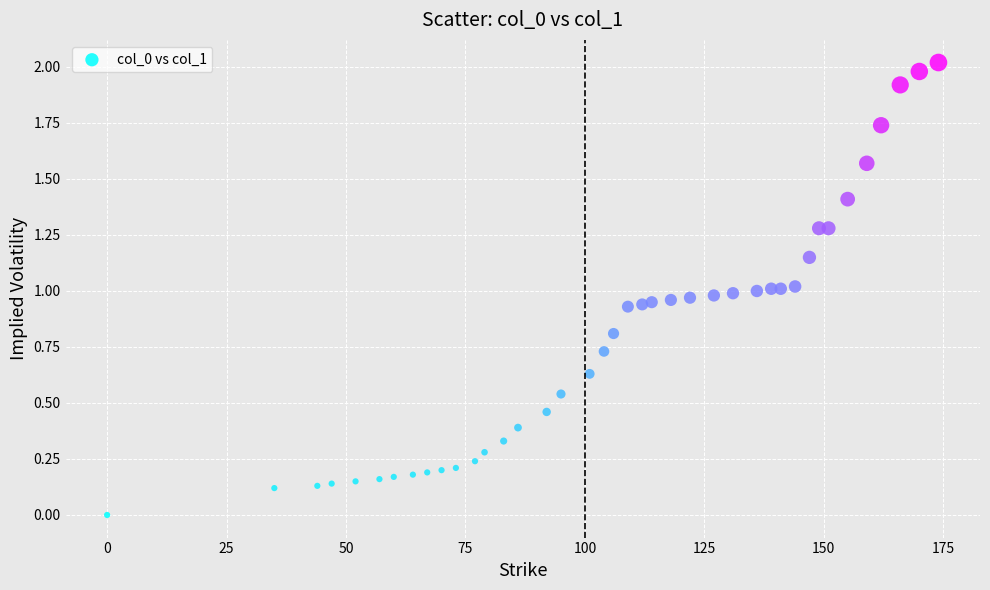

What is the range of X values (max minus min)?

174.0